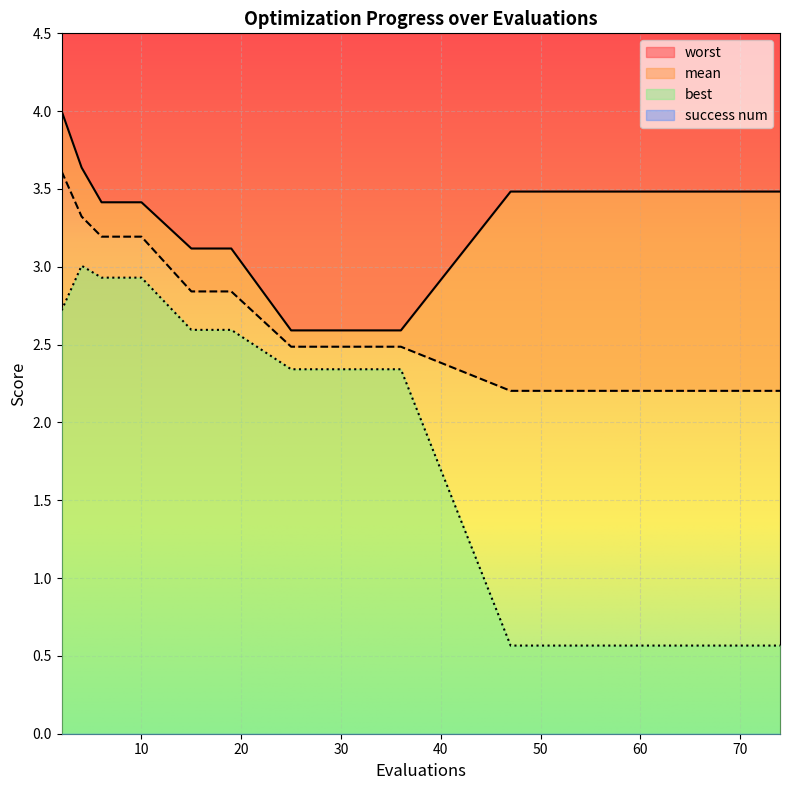

At how many categories does at least one series exceed 3?

12